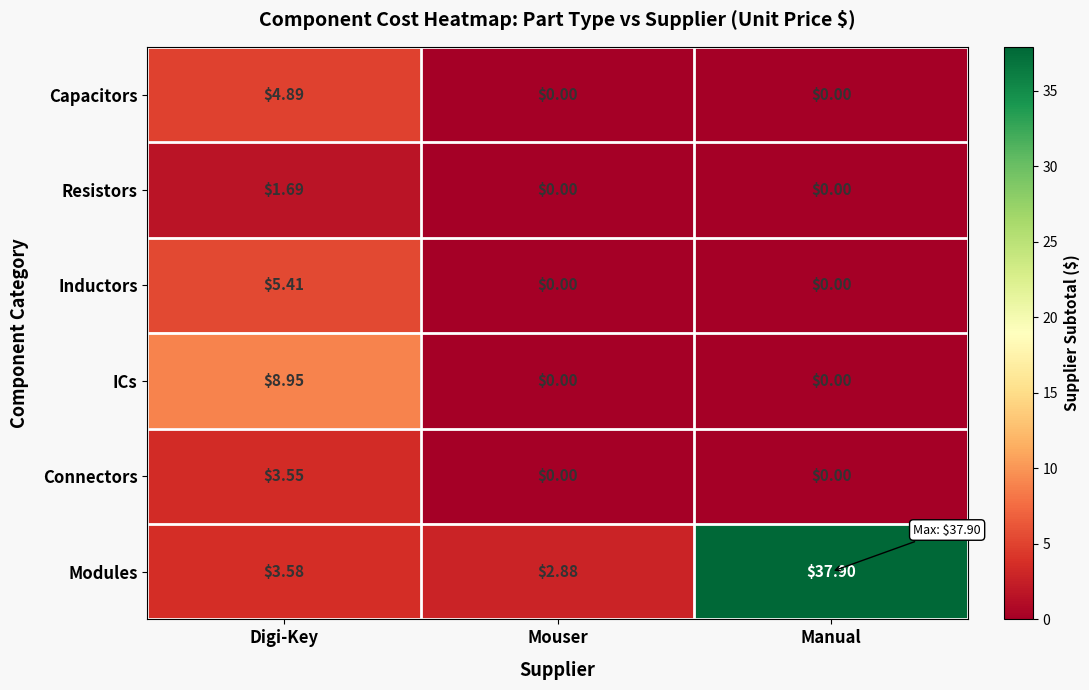

List the series in order of their peak value, highest first.

Modules, ICs, Inductors, Capacitors, Connectors, Resistors